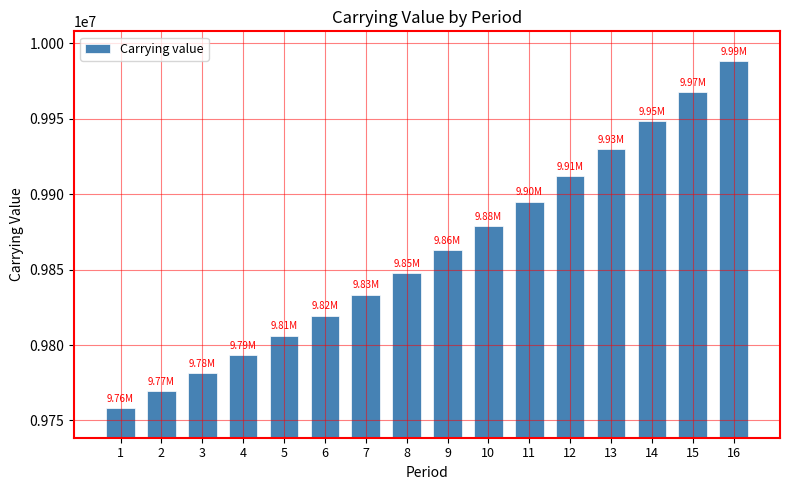

Reading left to right, transcribe all the data shown in this chart.

1=9758057.9	2=9769355.9	3=9781130.2	4=9793400.7	5=9806188.4	6=9819515.2	7=9833403.6	8=9847877.4	9=9862961.3	10=9878681.0	11=9895063.2	12=9912136.0	13=9929928.3	14=9948470.7	15=9967794.5	16=9987932.9